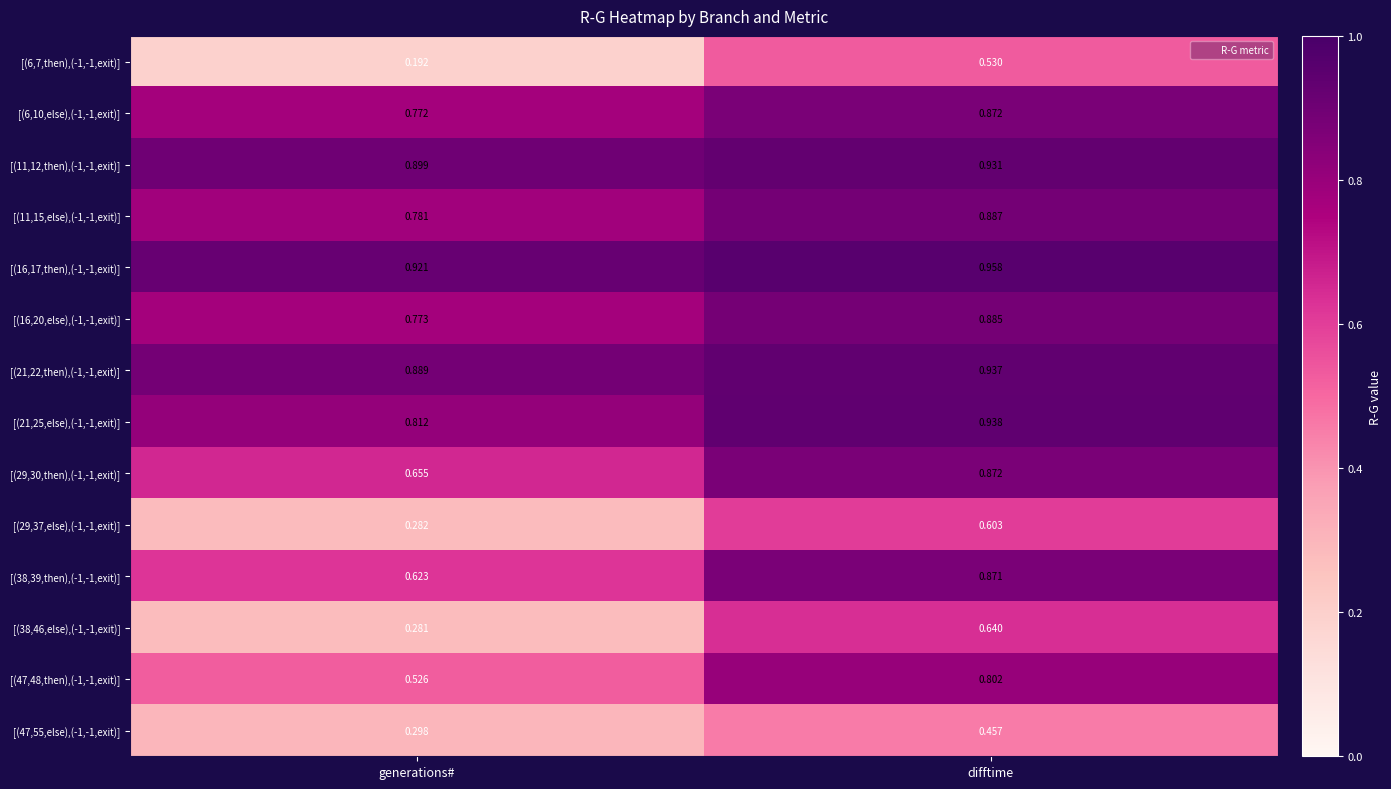

Rank the categories by [(16,20,else),(-1,-1,exit)] value from highest to lowest.

difftime, generations#